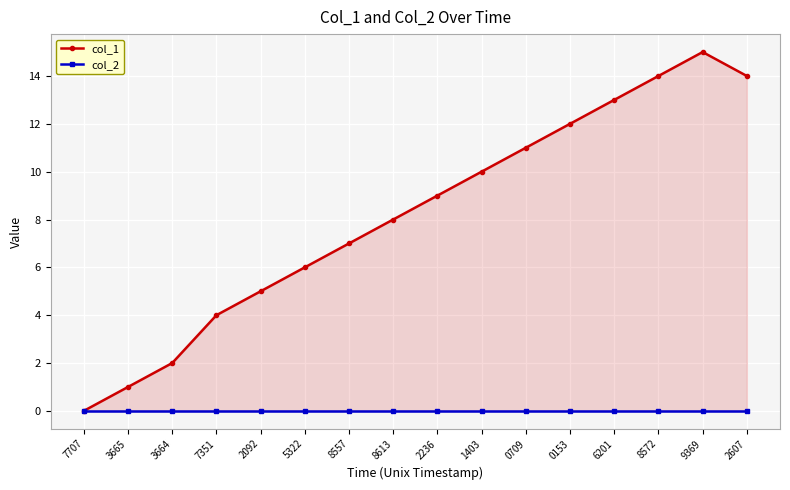

Reading left to right, transcribe all the data shown in this chart.

col_1: 7707=0	3665=1	3664=2	7351=4	2092=5	5322=6	8557=7	8613=8	2236=9	1403=10	0709=11	0153=12	6201=13	8572=14	9369=15	2607=14
col_2: 7707=0	3665=0	3664=0	7351=0	2092=0	5322=0	8557=0	8613=0	2236=0	1403=0	0709=0	0153=0	6201=0	8572=0	9369=0	2607=0